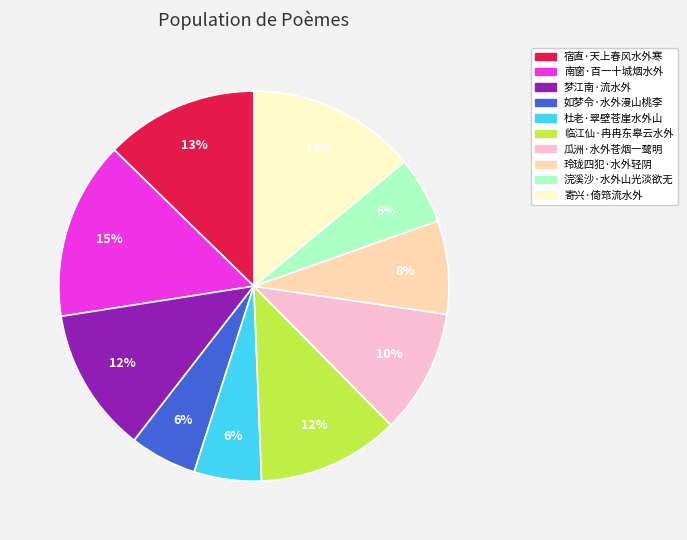

What is the largest slice in the pie chart?

南窗·百一十城烟水外